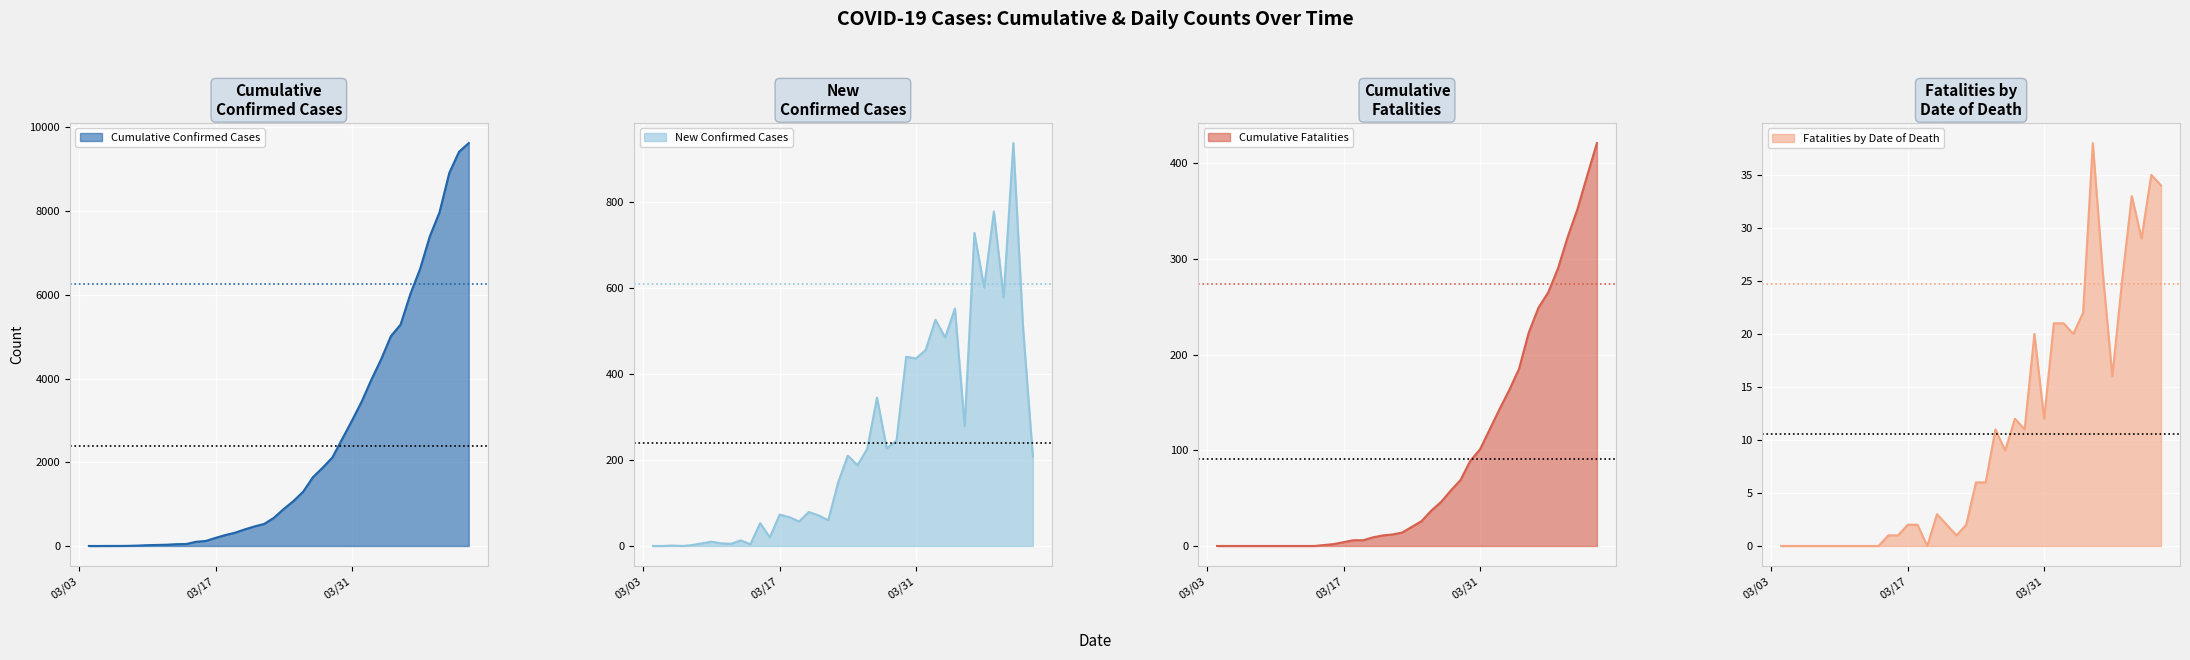

What is the highest value of the Cumulative Confirmed Cases series?

9625